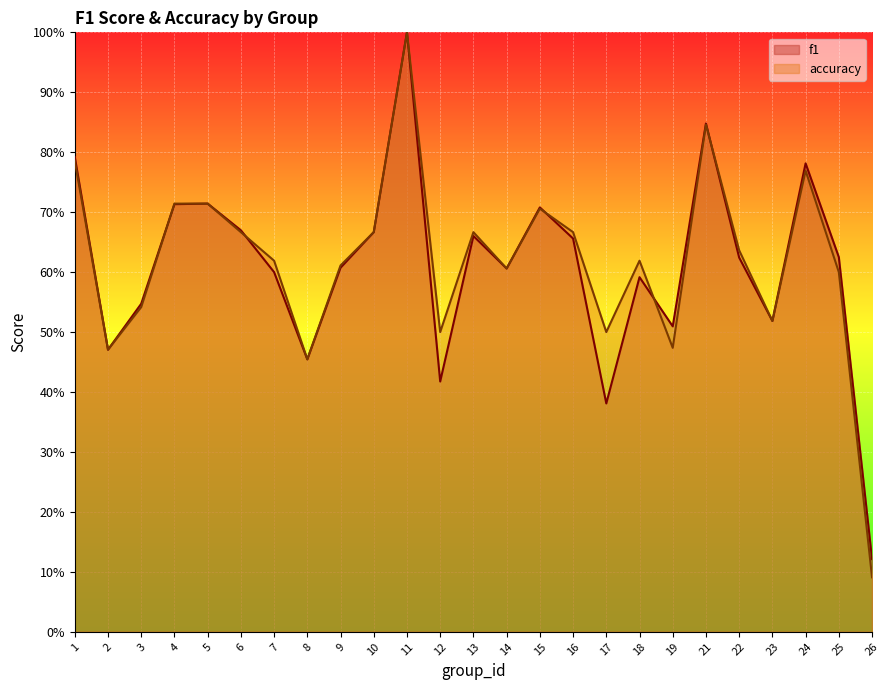

Count the accuracy values in the range 0 to 1.

25